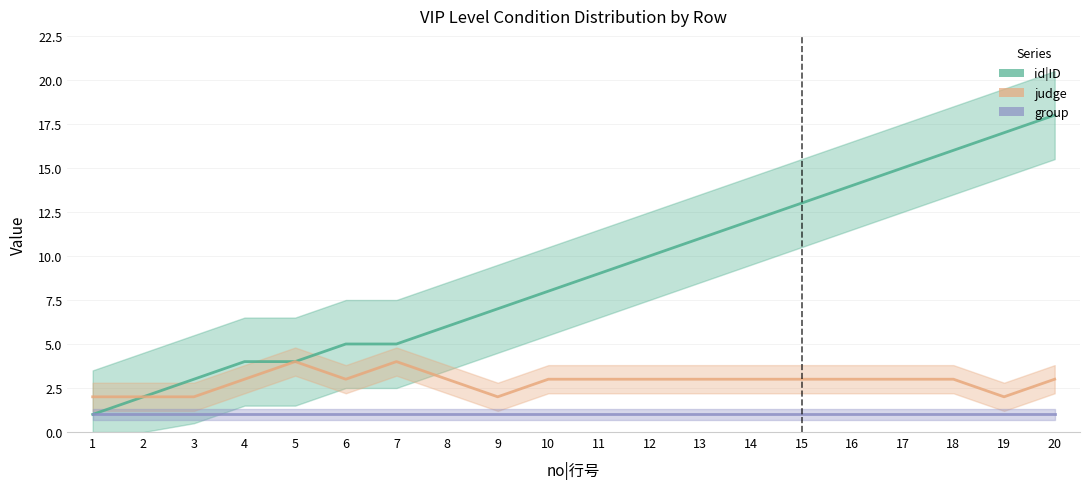

List the labels in order of judge value, largest first.

5, 7, 4, 6, 8, 10, 11, 12, 13, 14, 15, 16, 17, 18, 20, 1, 2, 3, 9, 19